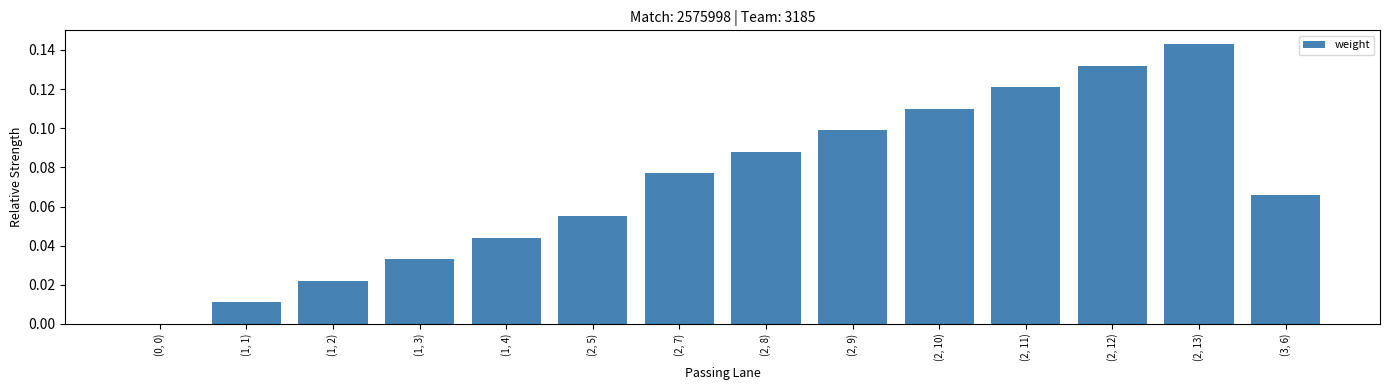

The value at (2, 13) is 0.0. True or false?

False